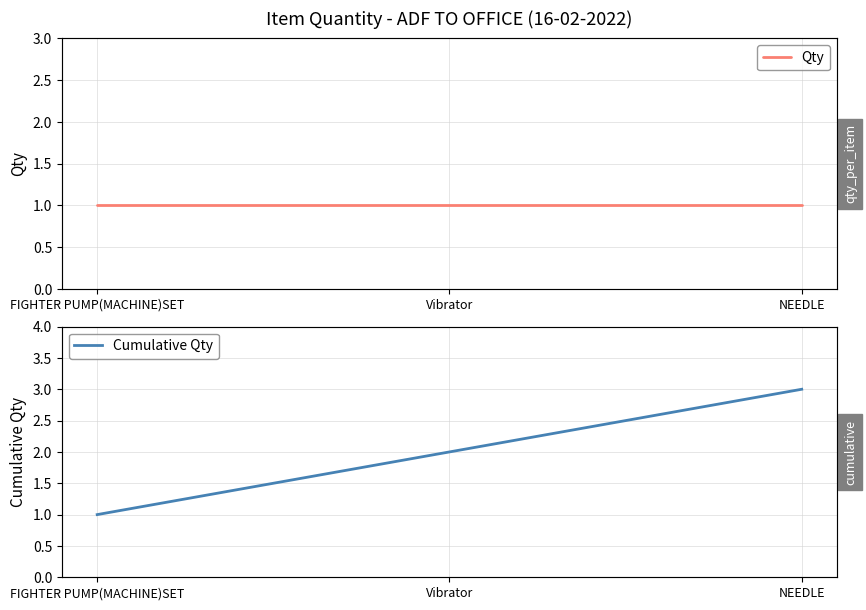

What is the label of the 1st point from the left?

FIGHTER PUMP(MACHINE)SET